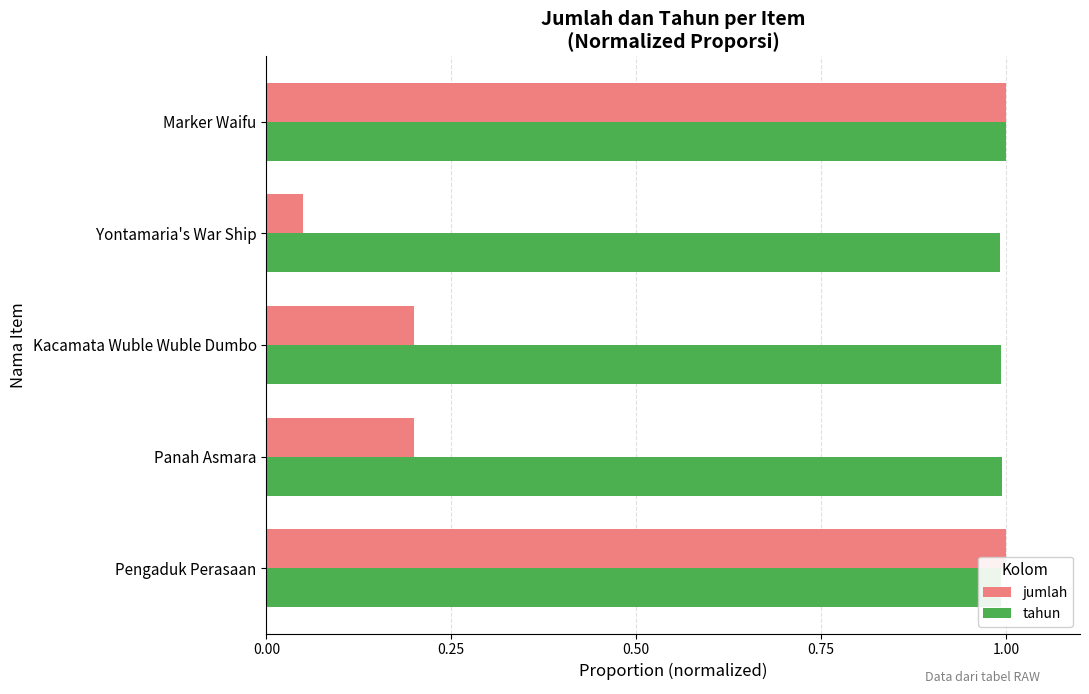

Between Yontamaria's War Ship and Marker Waifu, which series saw the biggest shift?

jumlah